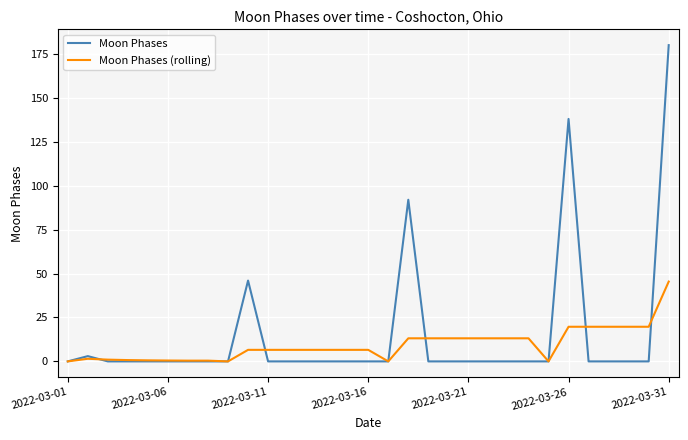

What is the maximum value for Moon Phases (rolling)?

45.4